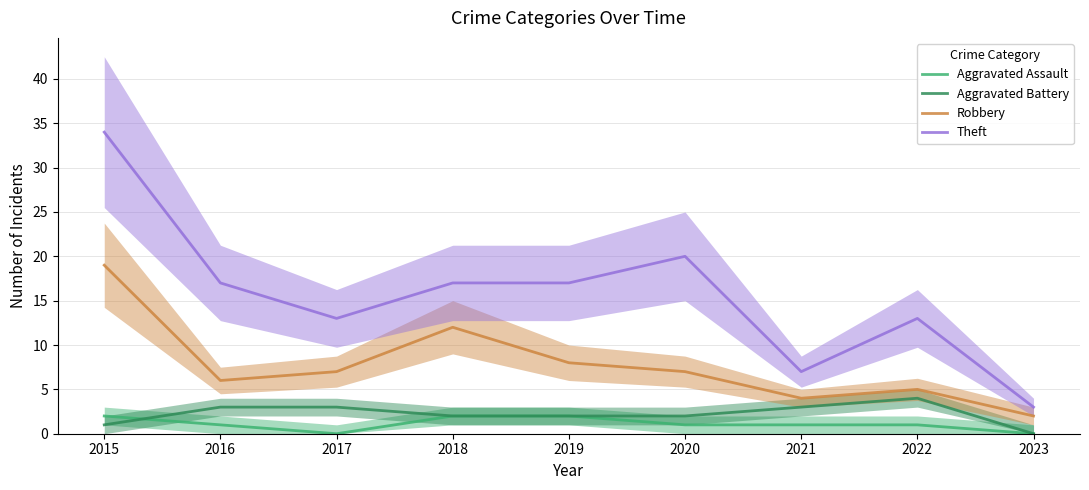

What is the difference between the maximum and minimum values in the Theft series?

31